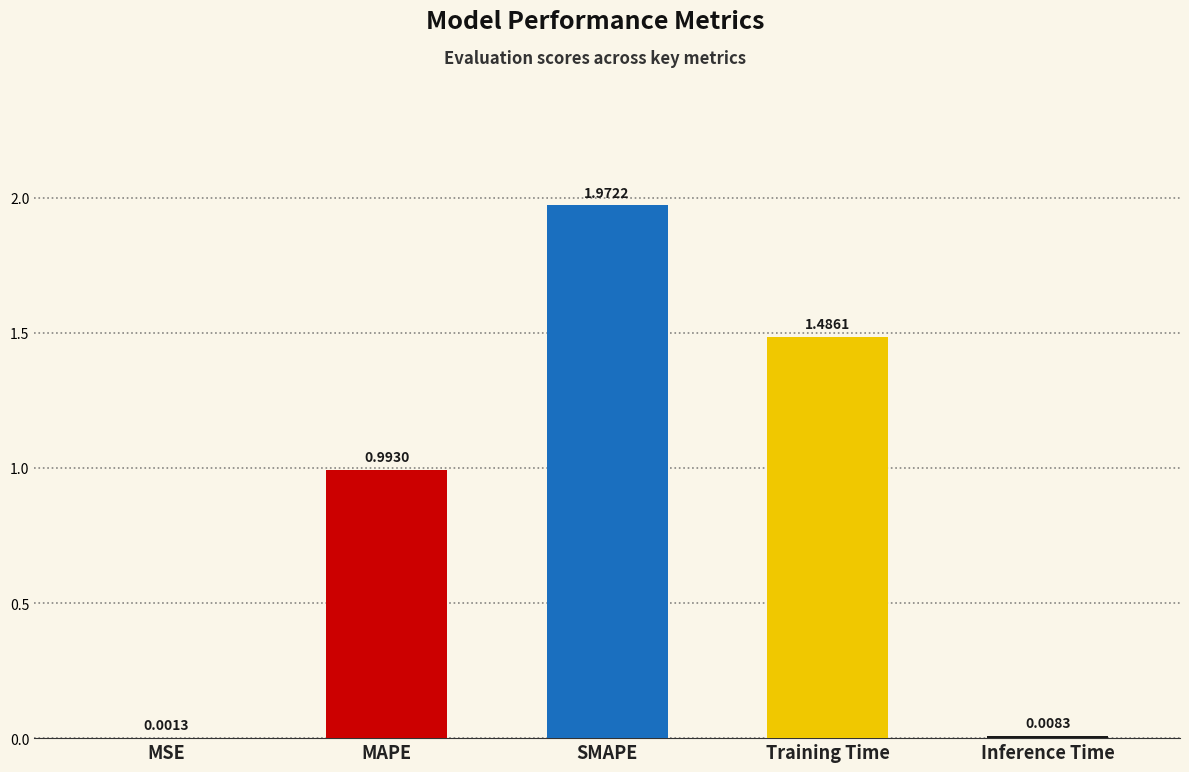

How many series are shown in this chart?

1